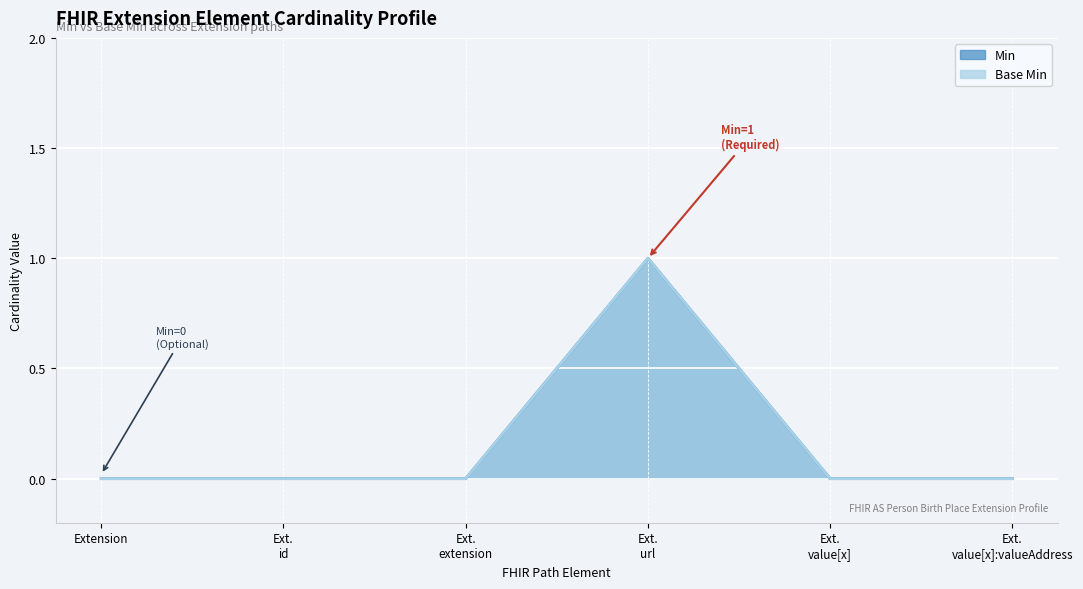

Is the value of Min at Ext. value[x]:valueAddress greater than the value of Base Min at Ext. value[x]?

No